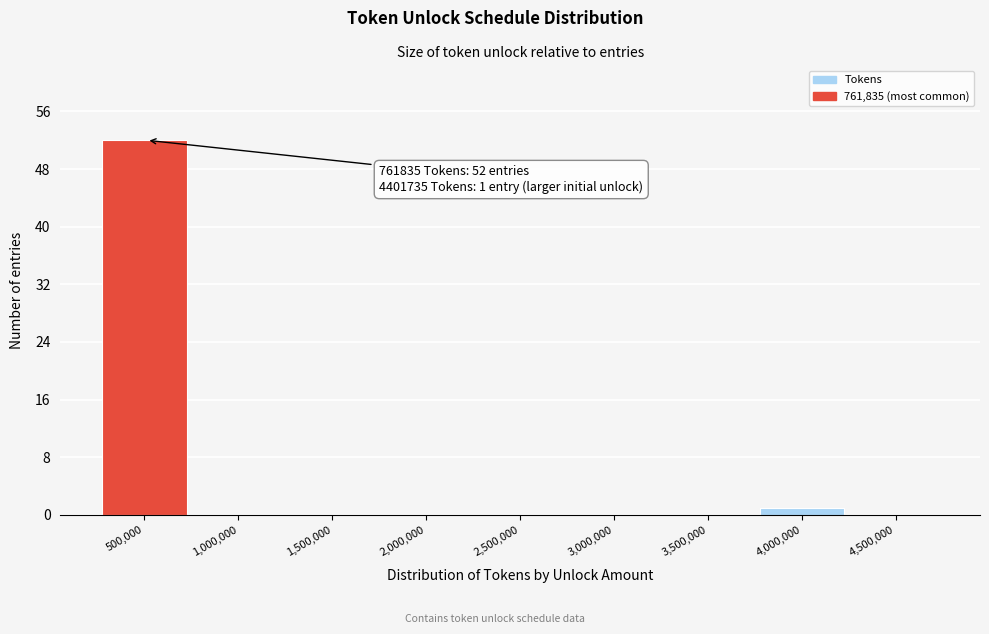

Reading left to right, transcribe all the data shown in this chart.

500,000=52	1,000,000=0	1,500,000=0	2,000,000=0	2,500,000=0	3,000,000=0	3,500,000=0	4,000,000=1	4,500,000=0